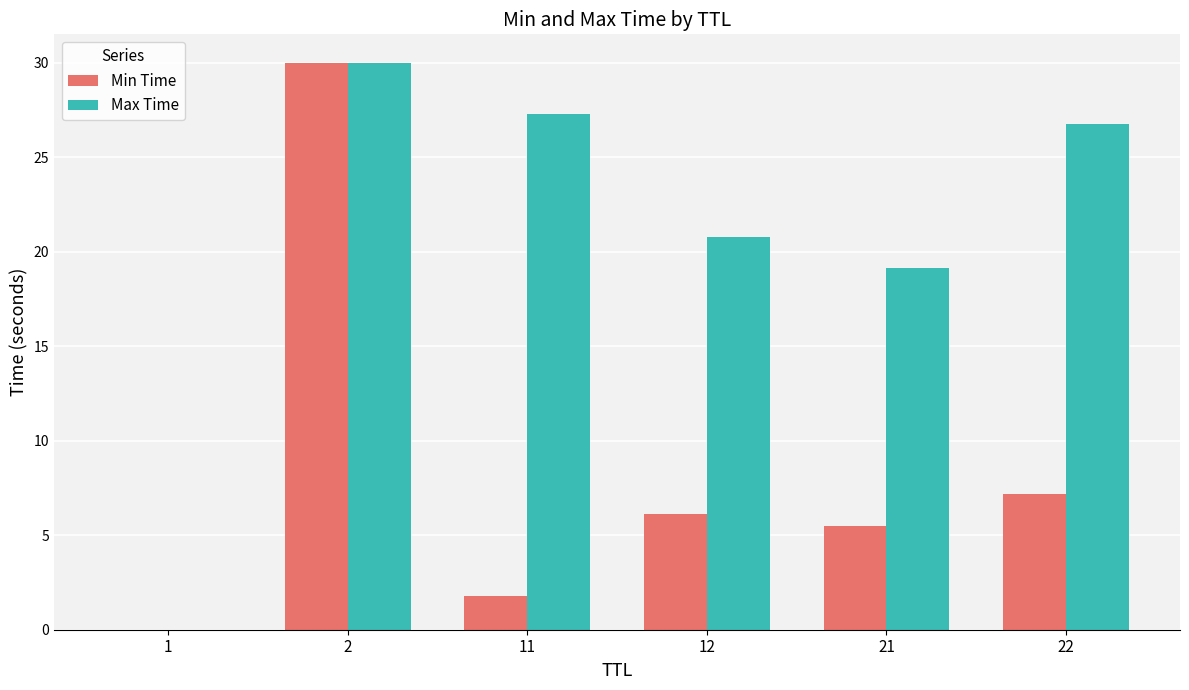

Where is Max Time nearest to the value 15?

21